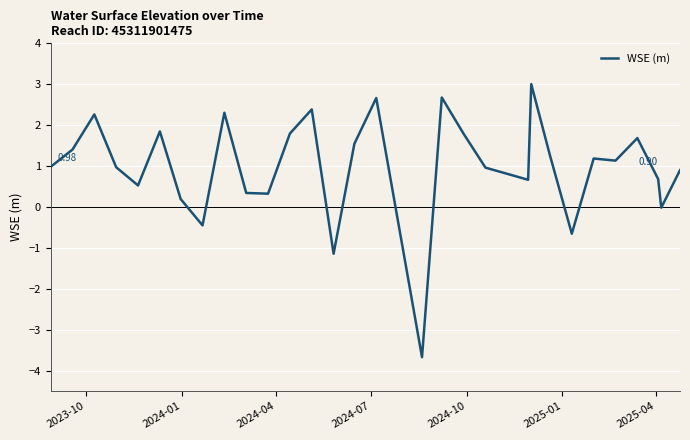

Is this an area chart (filled region under the line)?

No